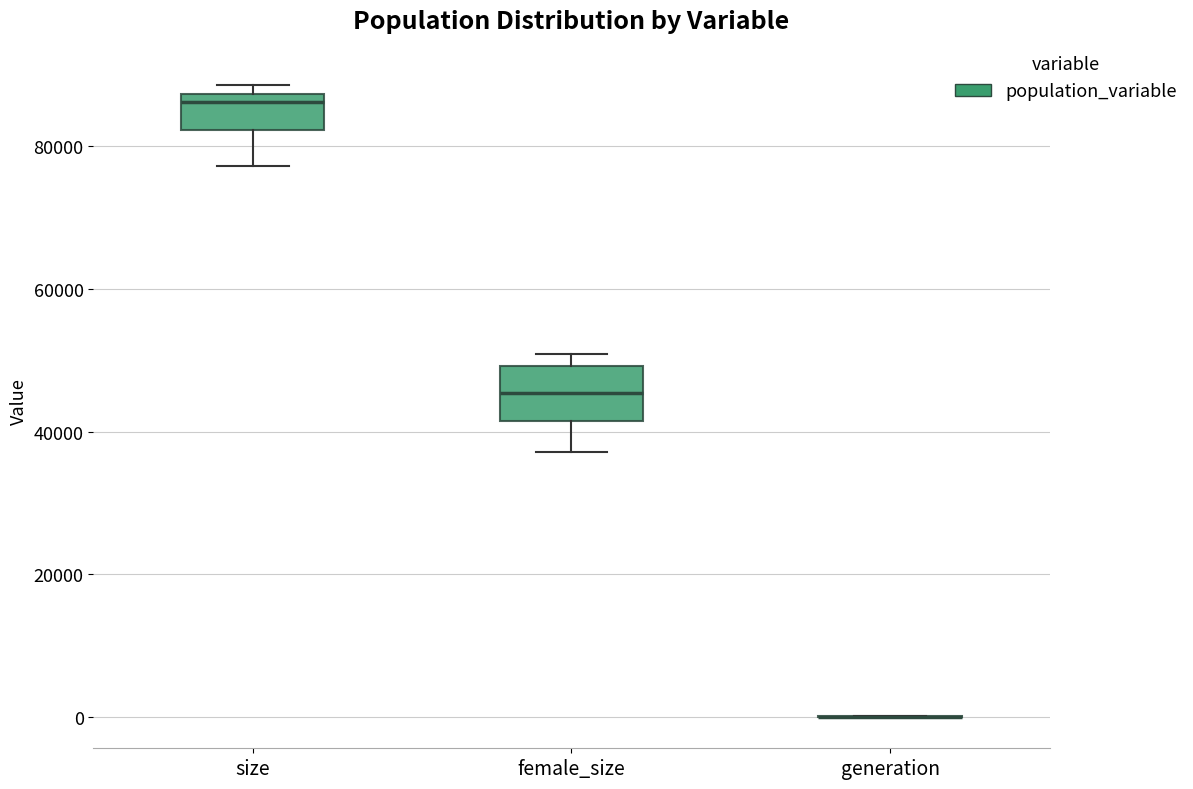

Comparing the boxes themselves (not the whiskers), which one is the tallest?

female_size